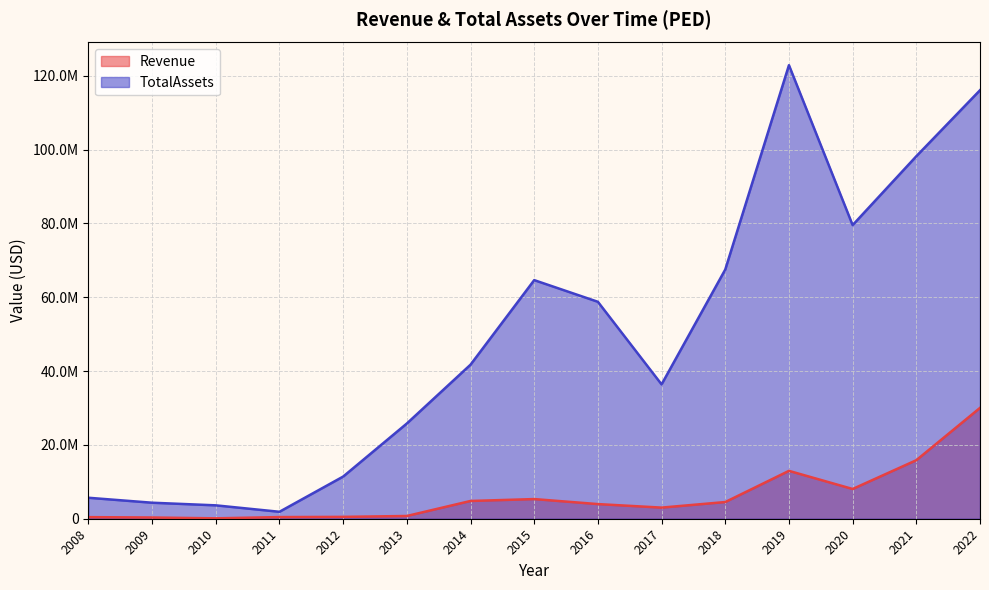

What are all the series names shown in the legend?

Revenue, TotalAssets